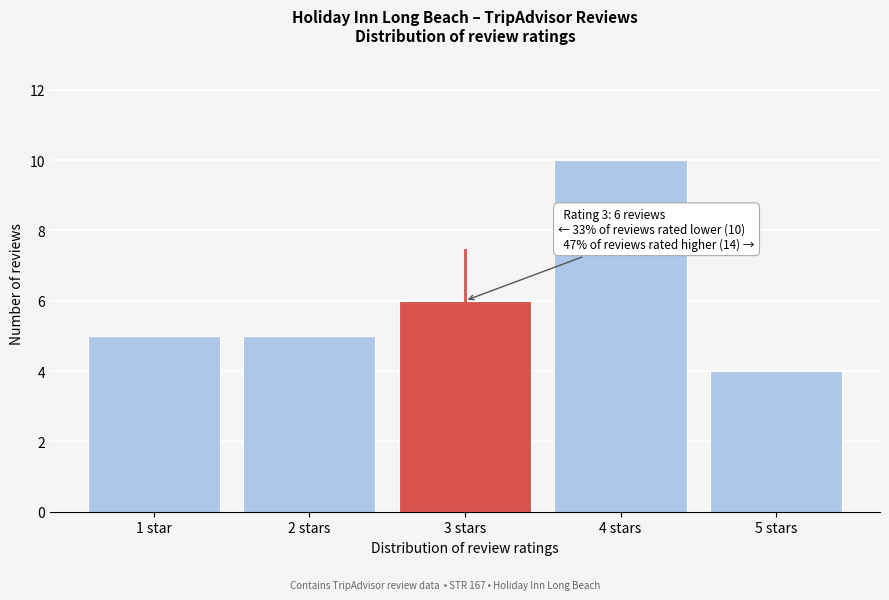

Reading right to left, transcribe all the data shown in this chart.

5 stars=4	4 stars=10	3 stars=6	2 stars=5	1 star=5